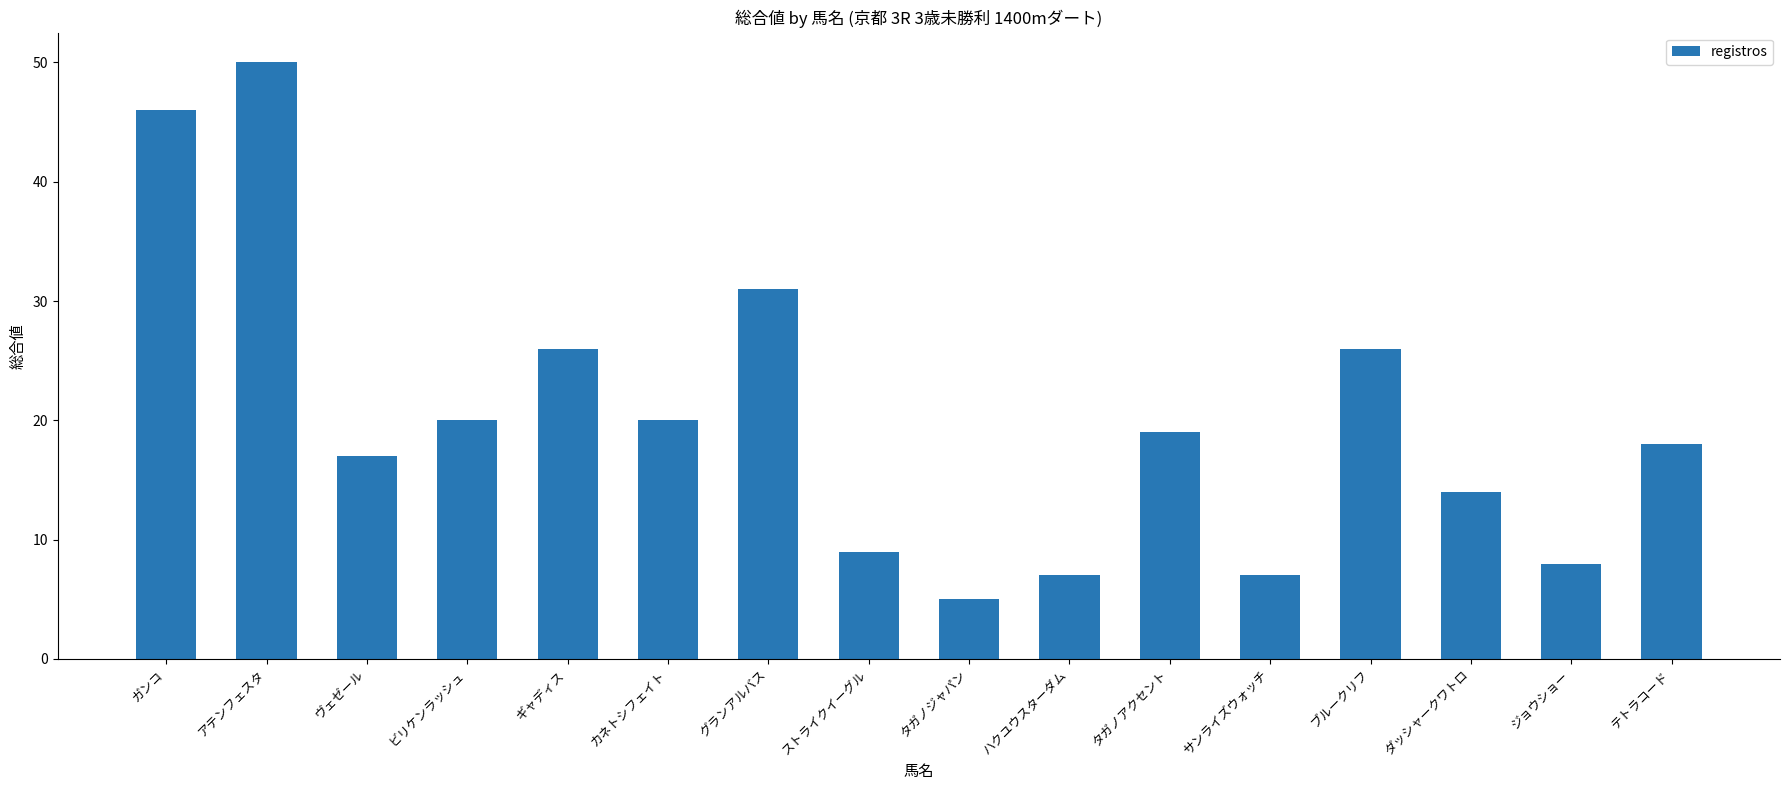

The chart shows a value of 7 at ダッシャークワトロ. True or false?

False